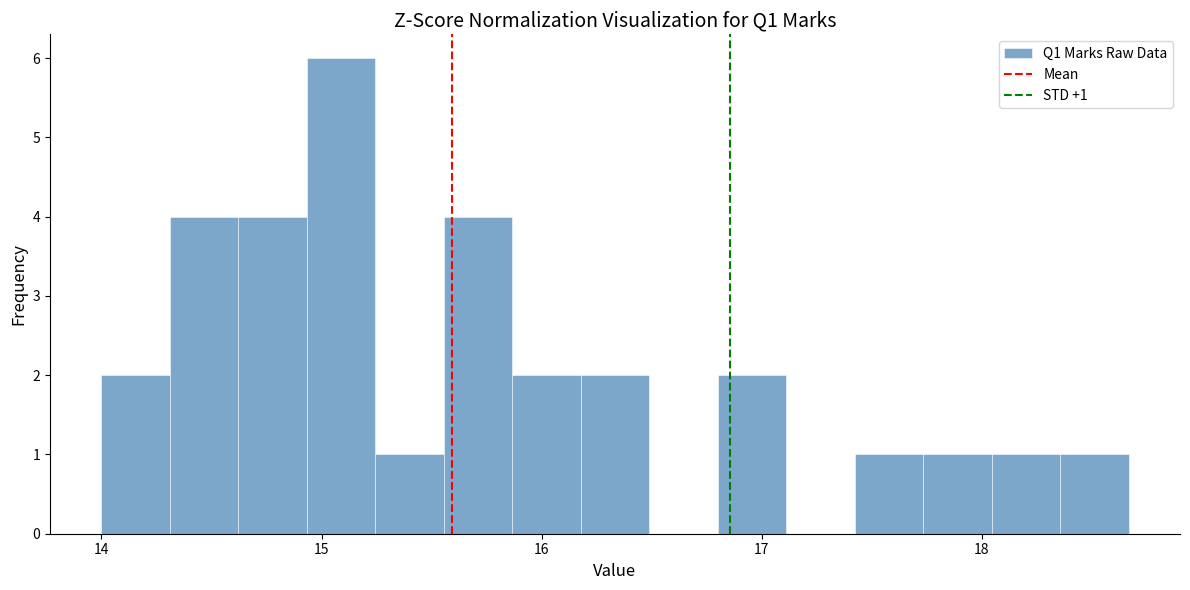

Read against the x-axis, roughly where is the centre of the tallest bar?

15.1